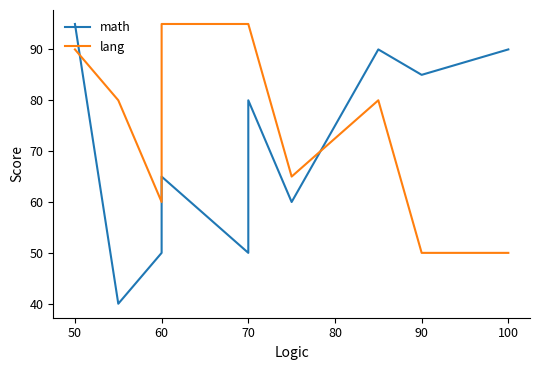

Count the number of categories in the chart.

10